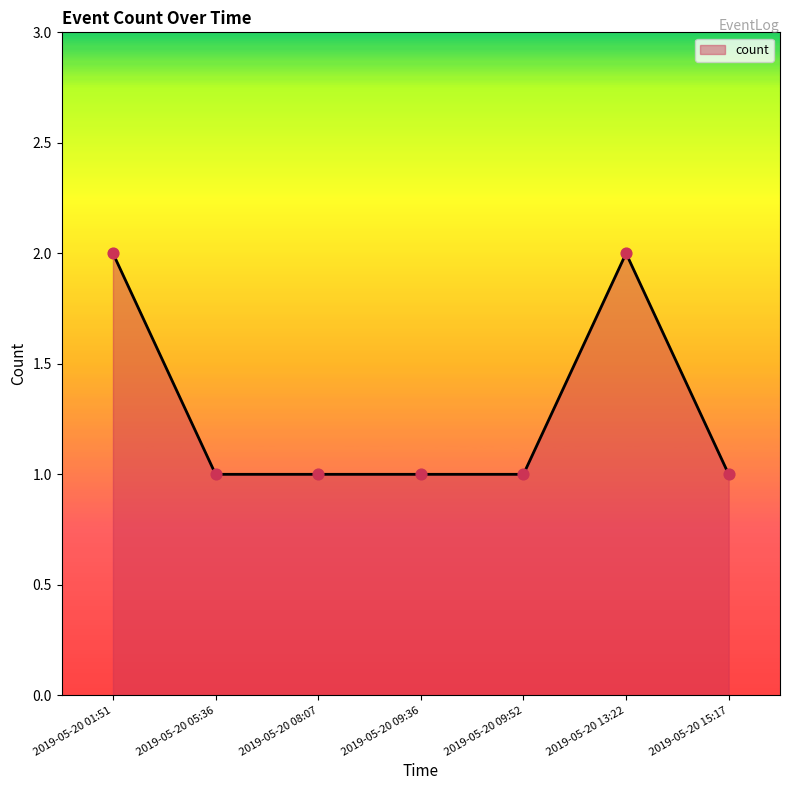

What is the ratio of the value at 2019-05-20 09:36 to the value at 2019-05-20 13:22?

0.5